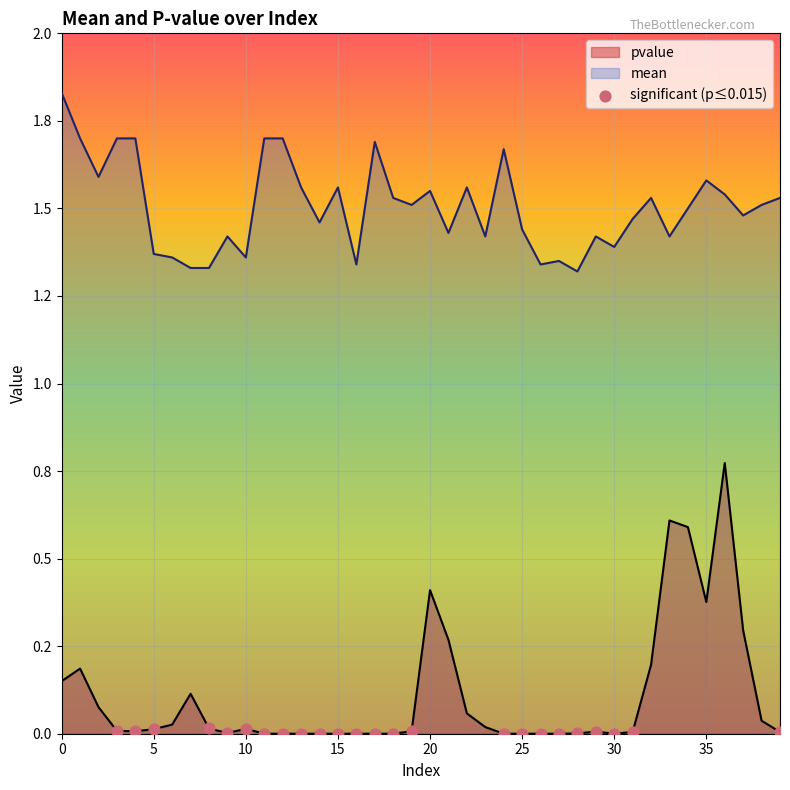

At how many categories does at least one series exceed 1?

40